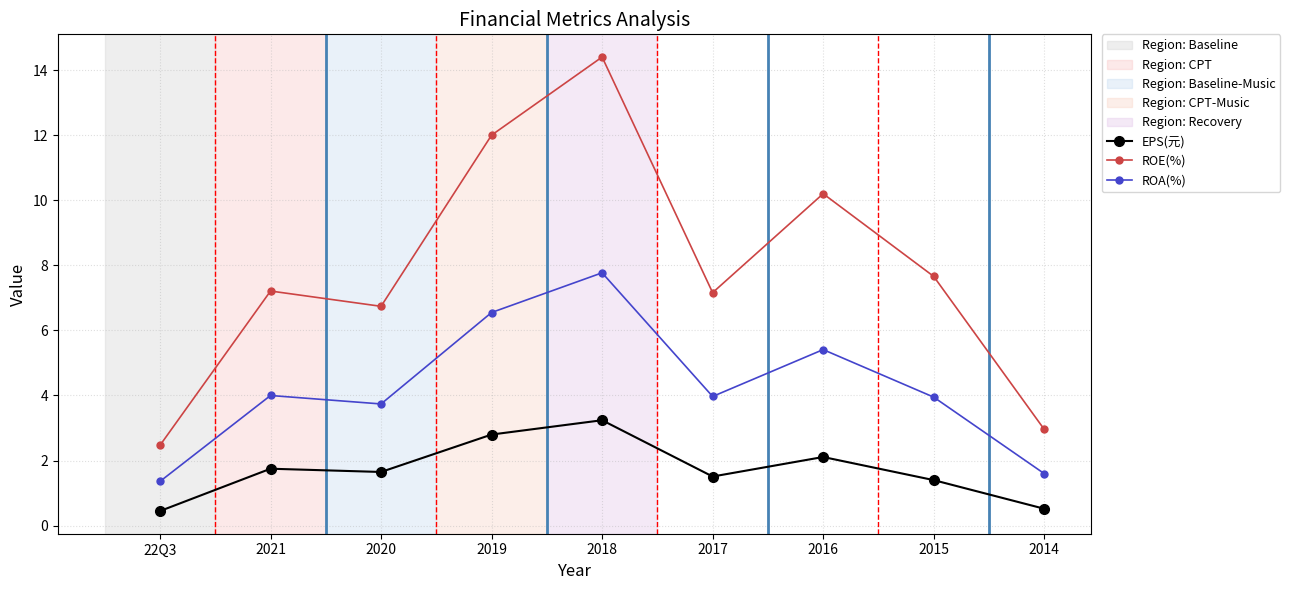

Between 2021 and 2018, which series saw the biggest shift?

ROE(%)